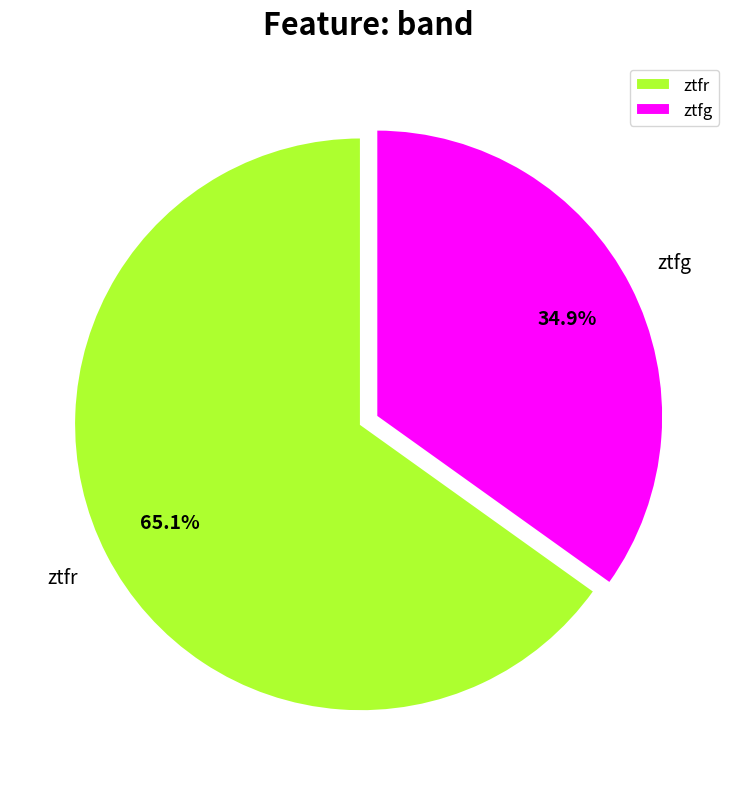

Which category accounts for the majority?

ztfr